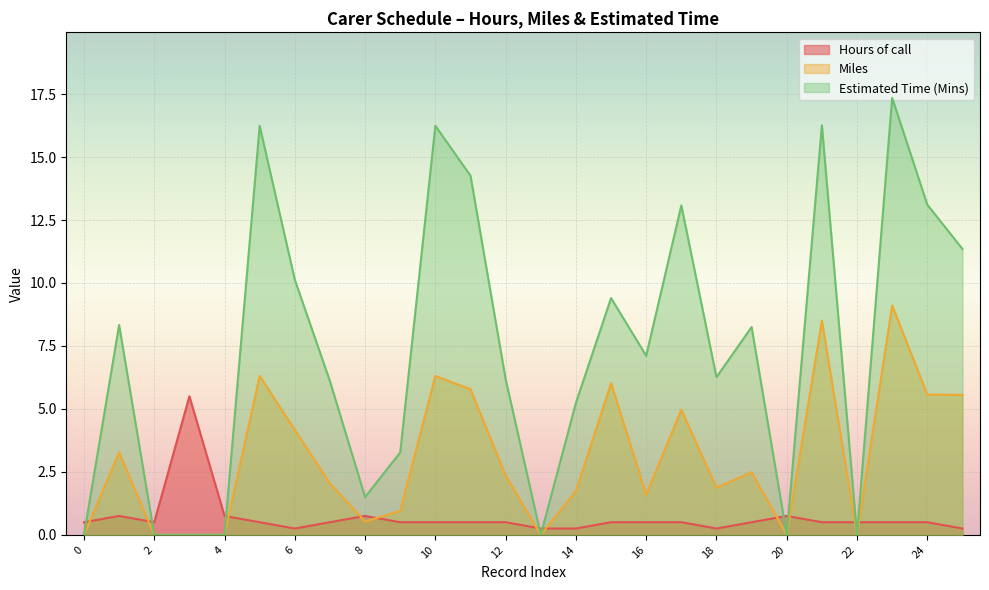

Reading left to right, transcribe all the data shown in this chart.

Hours of call: 0.5	0.8	0.5	5.5	0.8	0.5	0.2	0.5	0.8	0.5	0.5	0.5	0.5	0.2	0.2	0.5	0.5	0.5	0.2	0.5	0.8	0.5	0.5	0.5	0.5	0.2
Miles: 0.0	3.3	0.0	0.0	0.0	6.3	4.2	2.0	0.5	0.9	6.3	5.8	2.4	0.0	1.7	6.0	1.6	5.0	1.9	2.5	0.0	8.5	0.0	9.1	5.6	5.6
Estimated Time (Mins): 0.0	8.3	0.0	0.0	0.0	16.2	10.1	6.1	1.5	3.3	16.2	14.3	6.2	0.0	5.2	9.4	7.1	13.1	6.3	8.2	0.0	16.3	0.0	17.4	13.1	11.3